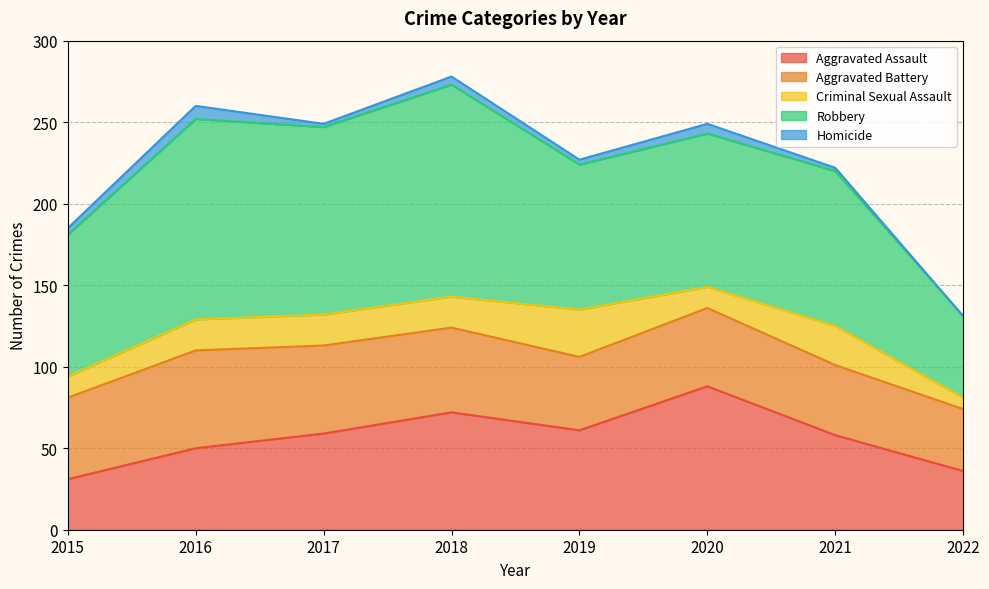

In Homicide, how many points are higher than both neighbors (excluding endpoints)?

3